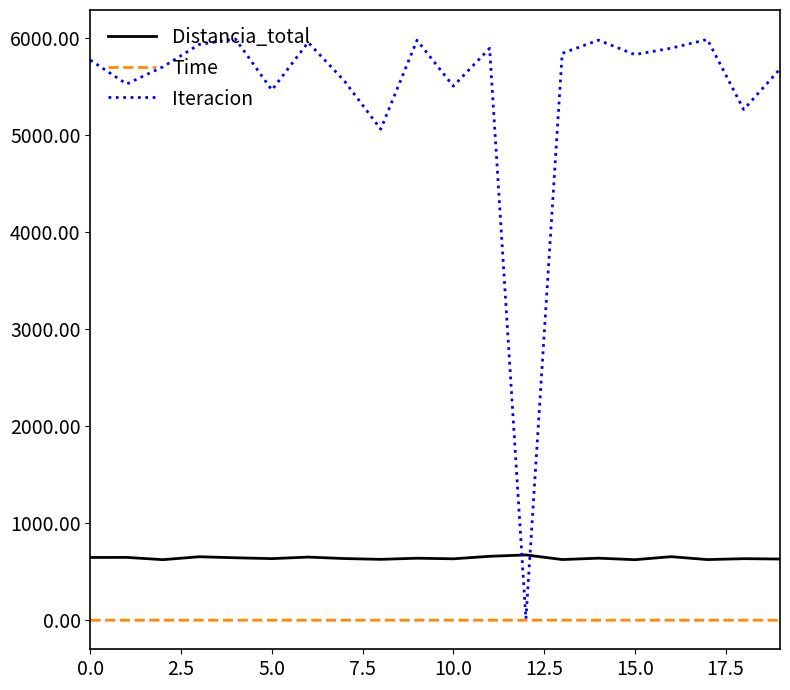

At how many categories does at least one series exceed 1894?

19